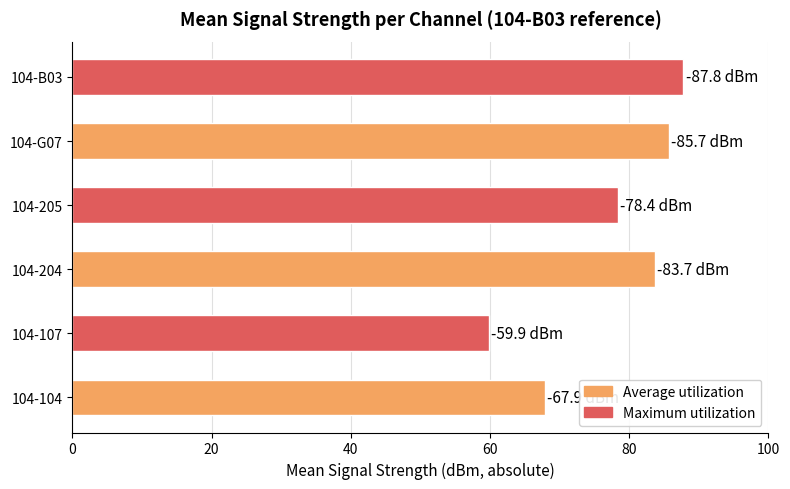

What is the maximum value shown in the chart?

87.8